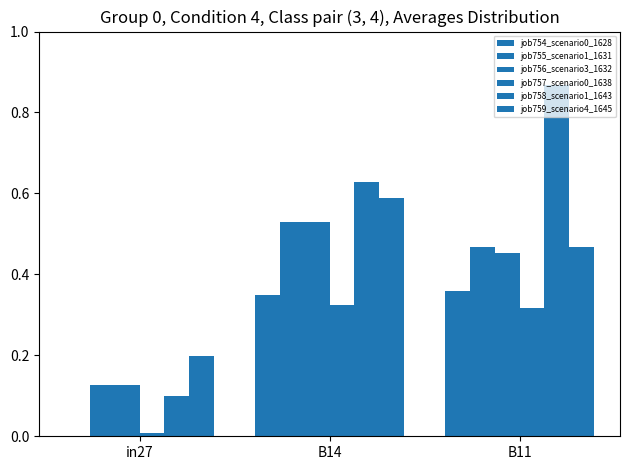

What is the sum of all job754_scenario0_1628 values?

0.7